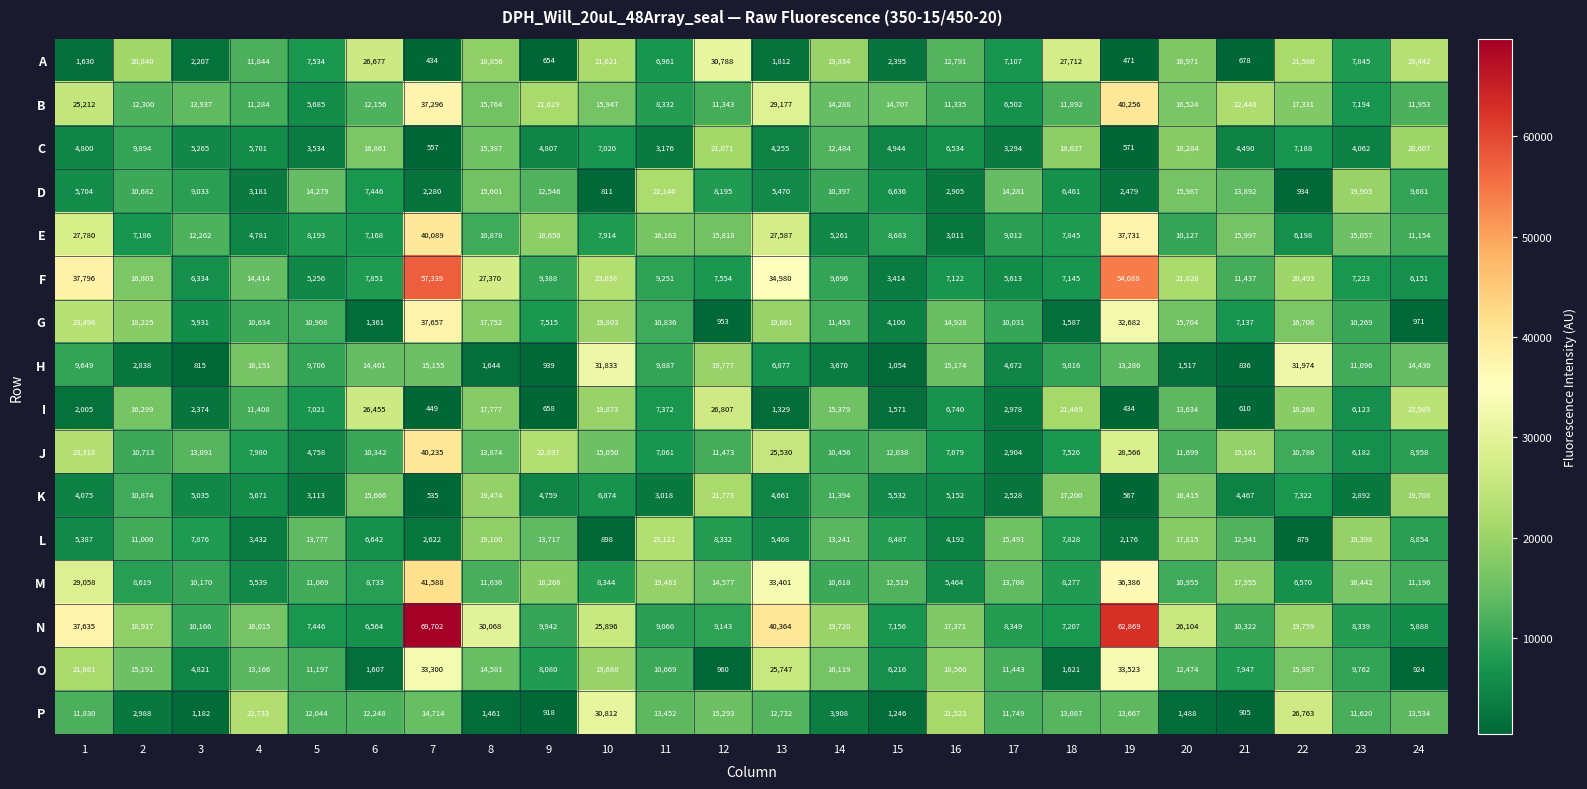

At which category is the sum across all series the highest?

7